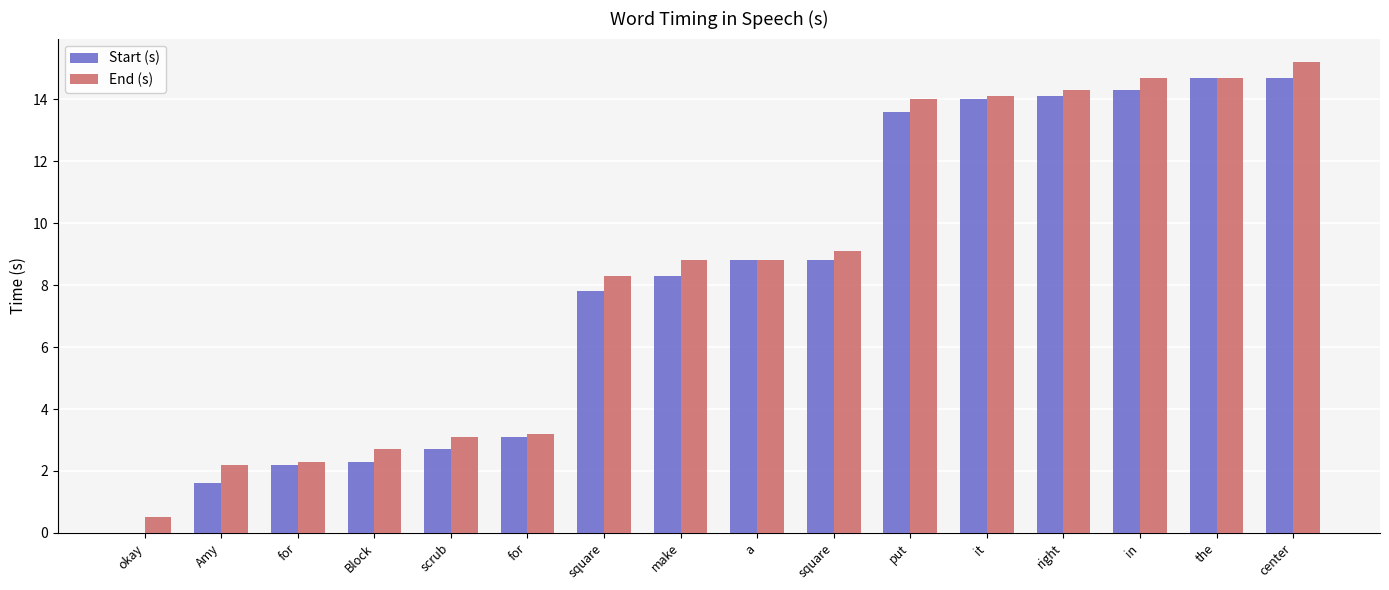

Which category has the lowest value in the End (s) series?

okay